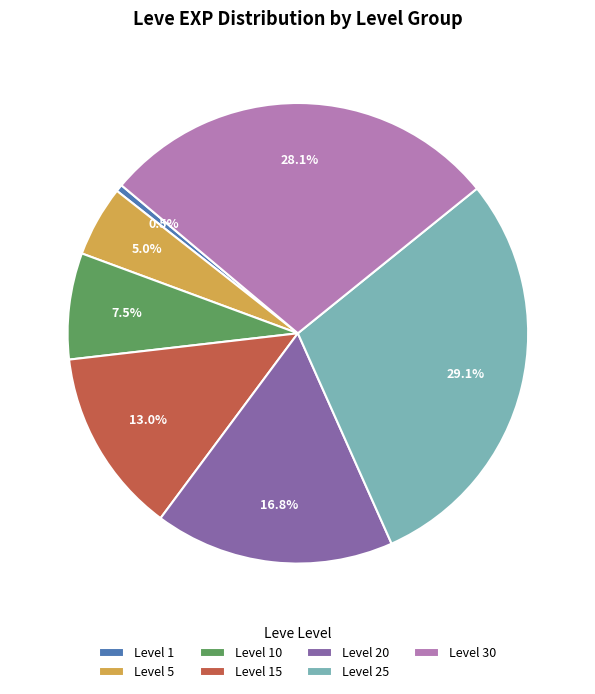

What is the smallest slice in the pie chart?

Level 1